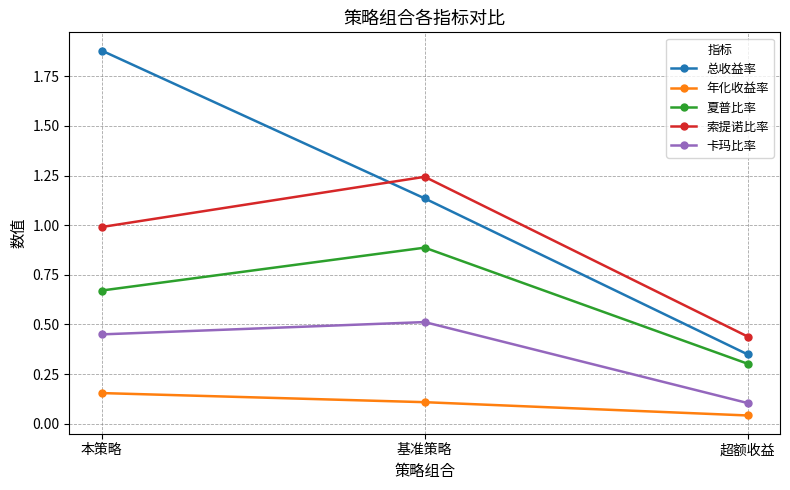

Rank the series by their maximum value, from highest to lowest.

总收益率, 索提诺比率, 夏普比率, 卡玛比率, 年化收益率